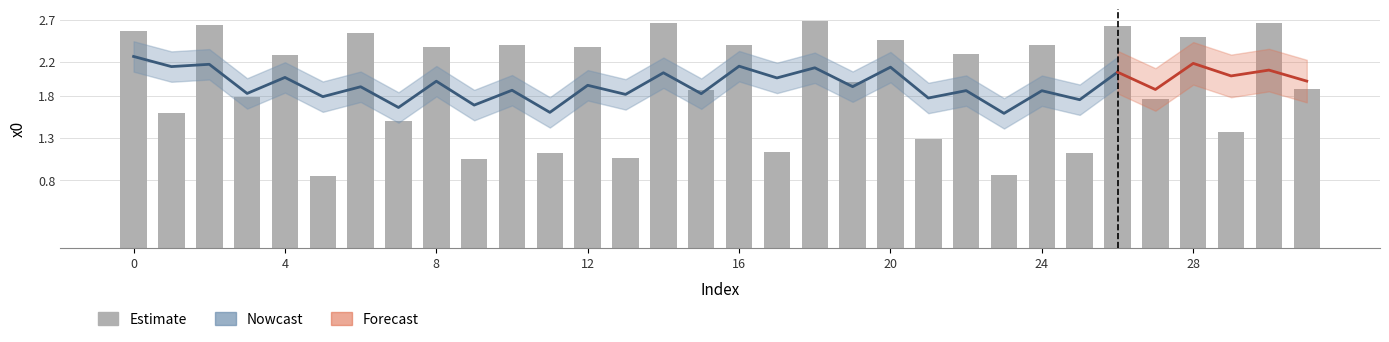

What is the minimum value shown in the chart?

0.8